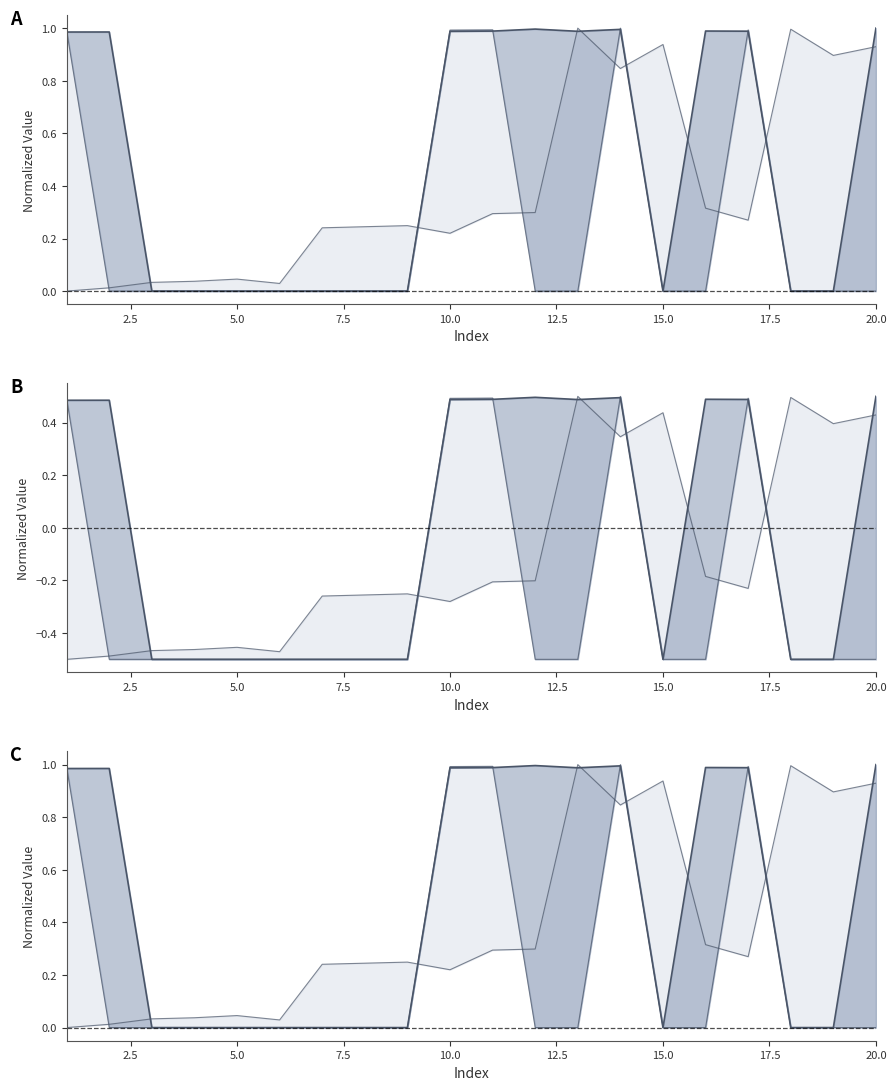

Does the chart have visible grid lines?

No